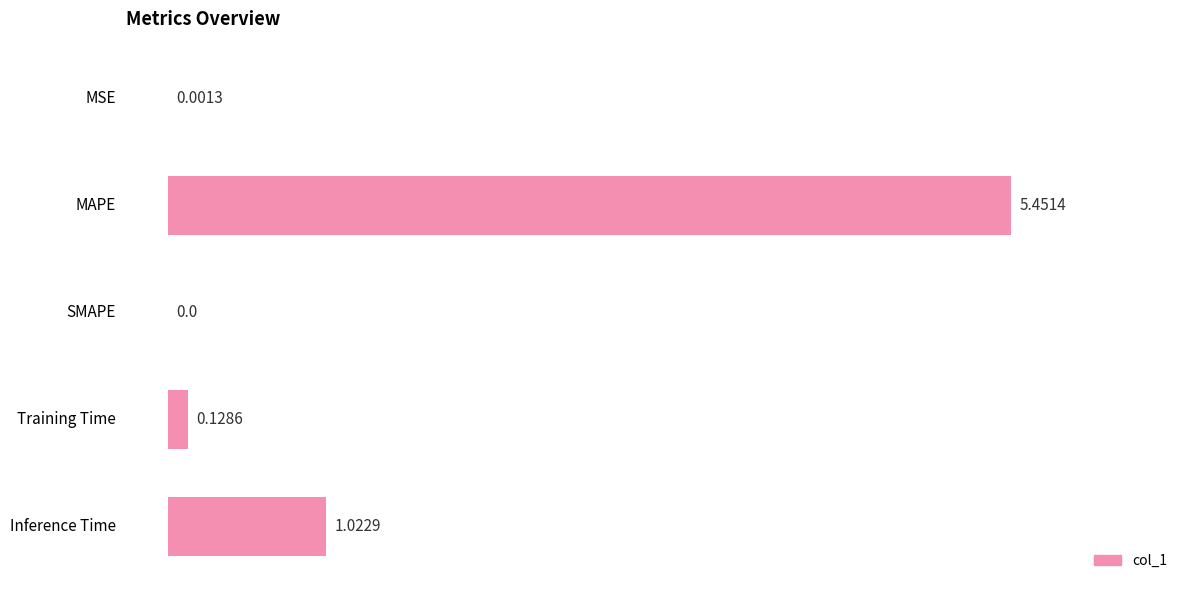

What is the sum of all values?

6.6